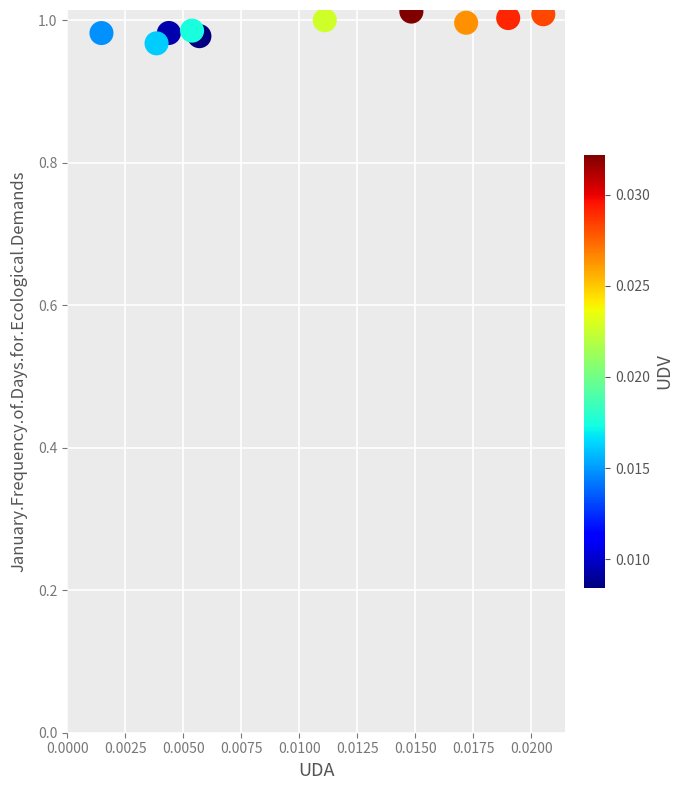

How many data points are displayed?

10